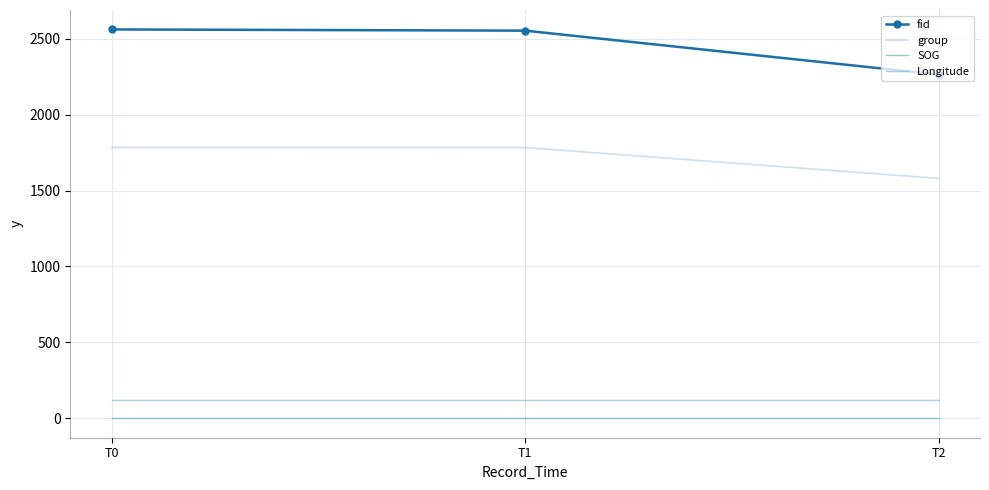

Which has a higher value, T2 or T1?

T1